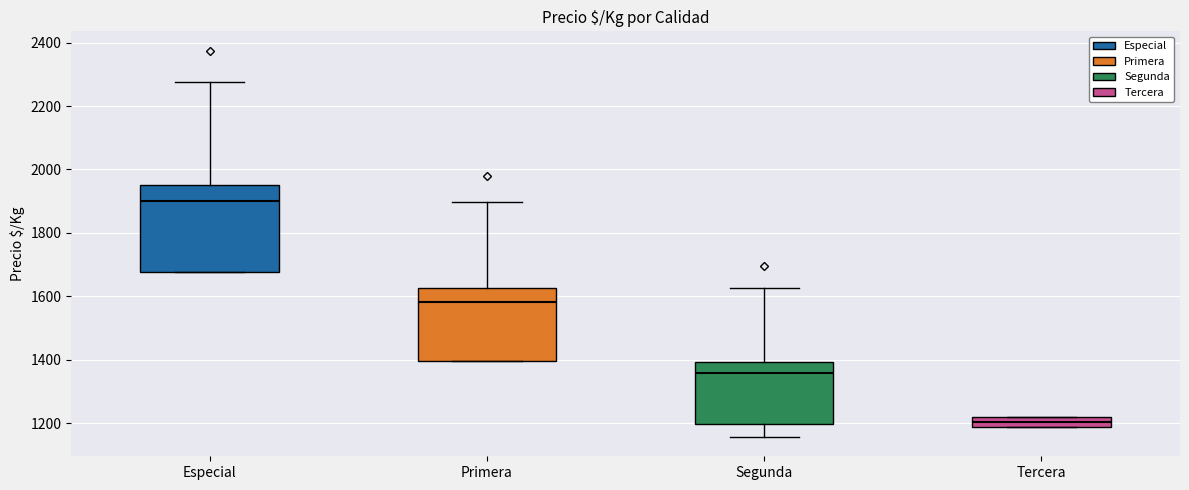

Where is the upper edge of the box for Primera on the y-axis? The values are not printed on the chart, so give them approximately, as read against the axis.

1620